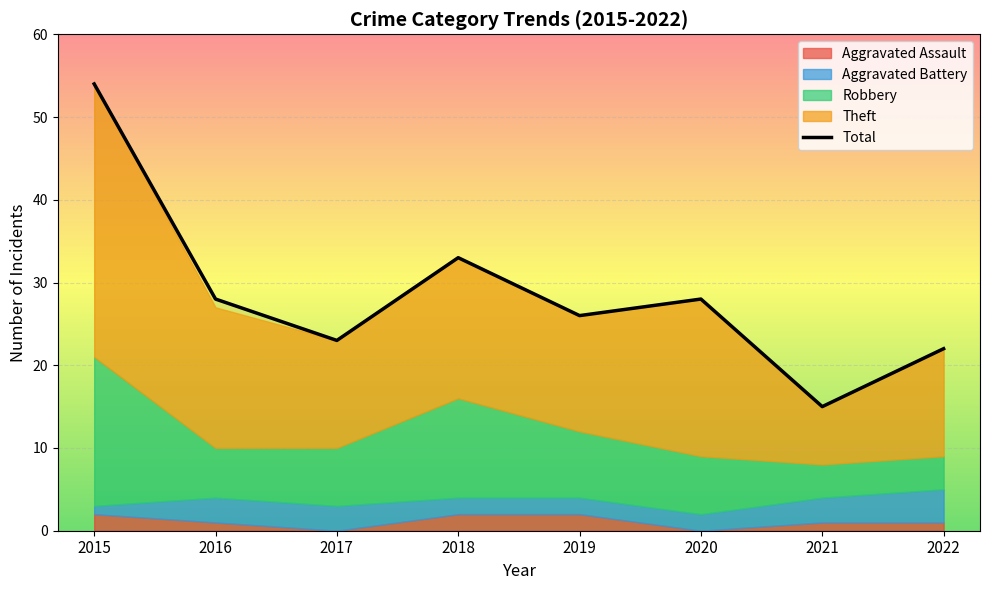

What is the difference between the highest and lowest values at 2018?

31